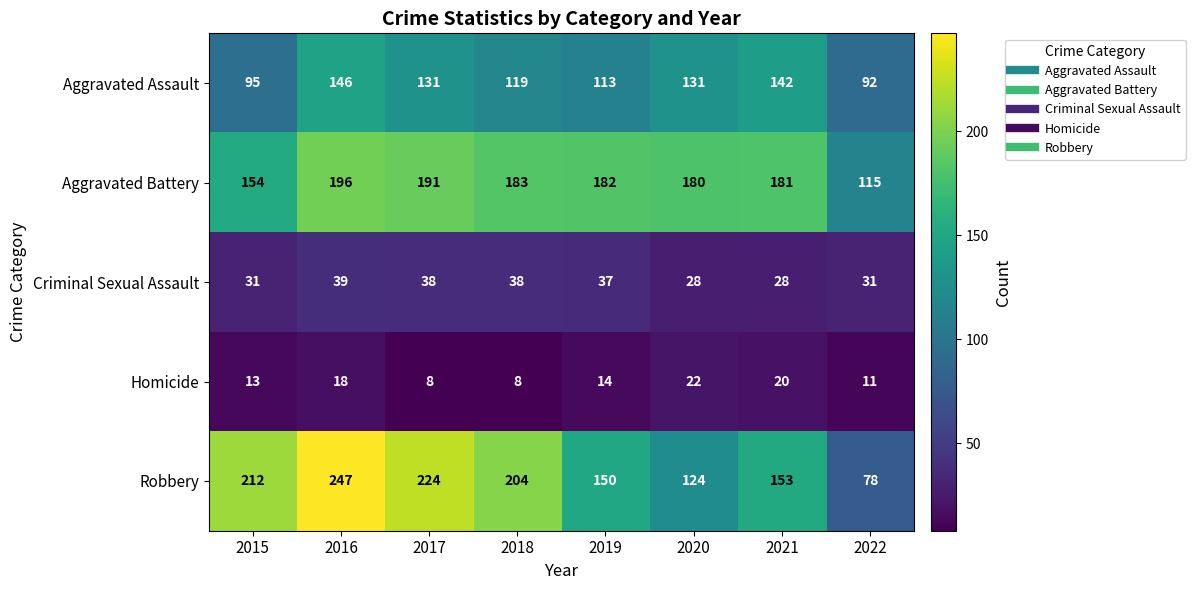

Where does the Homicide series first go above 14?

2016